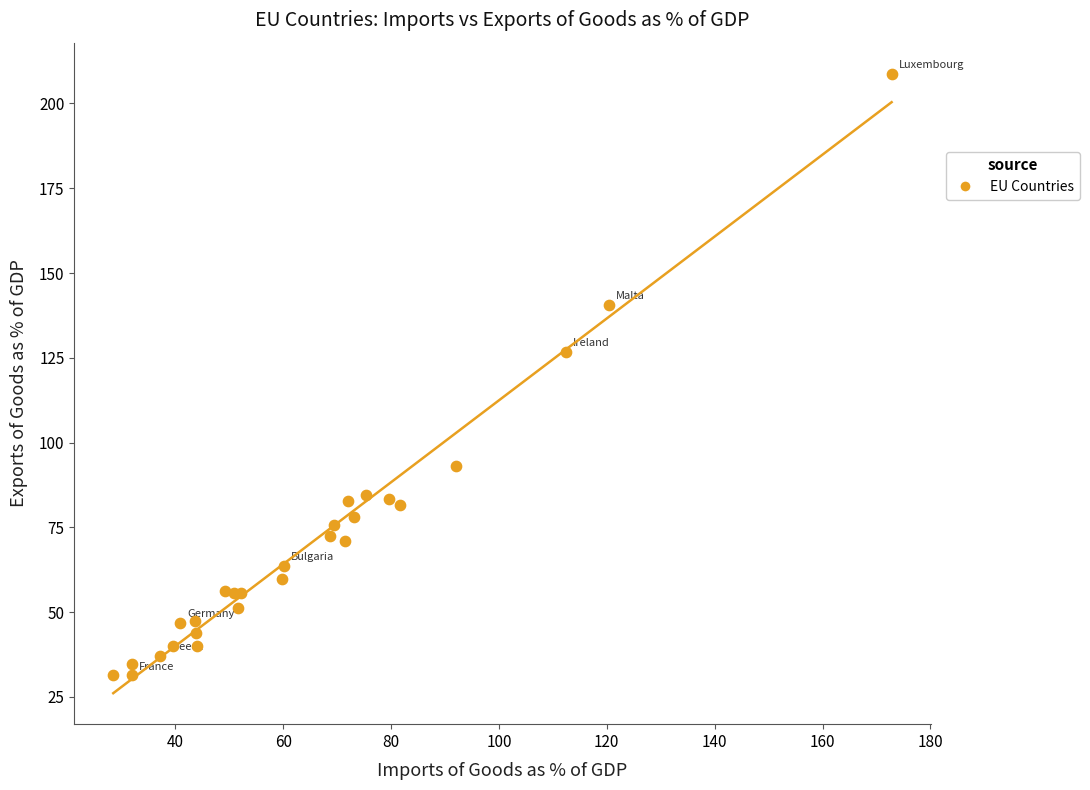

What Y value in the scatter plot is closest to 120?

126.8